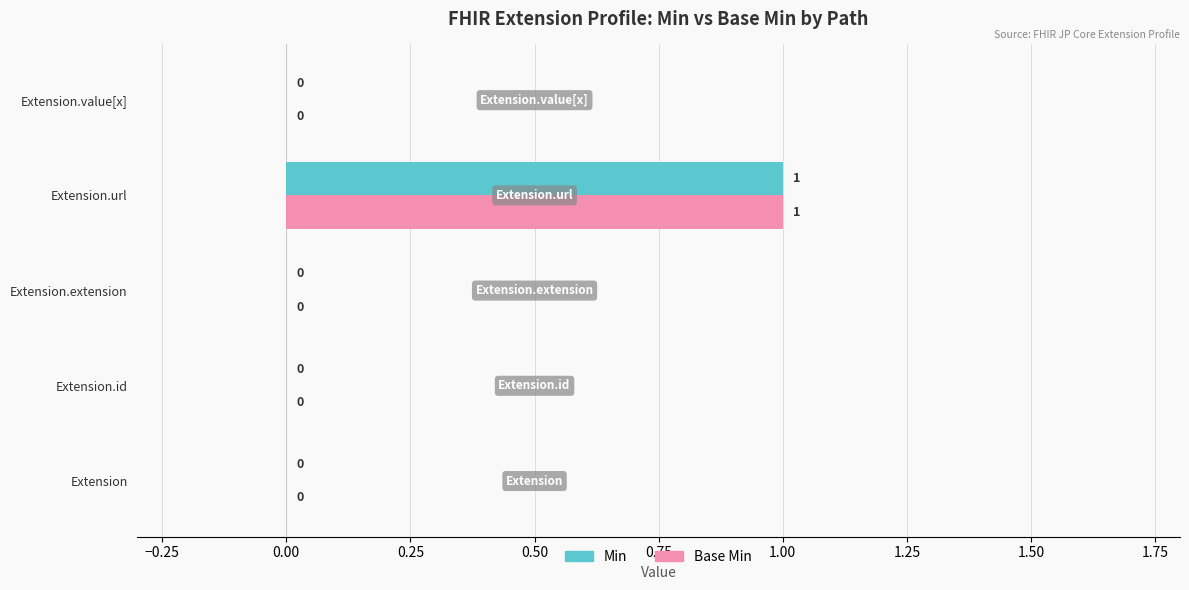

How many Base Min values are between 0 and 1?

5